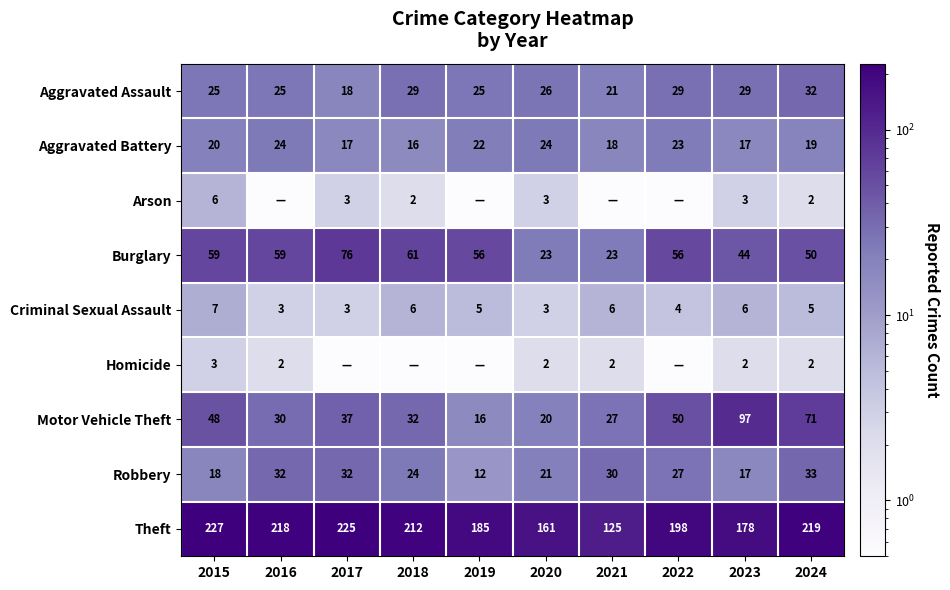

At how many categories does at least one series exceed 69?

10